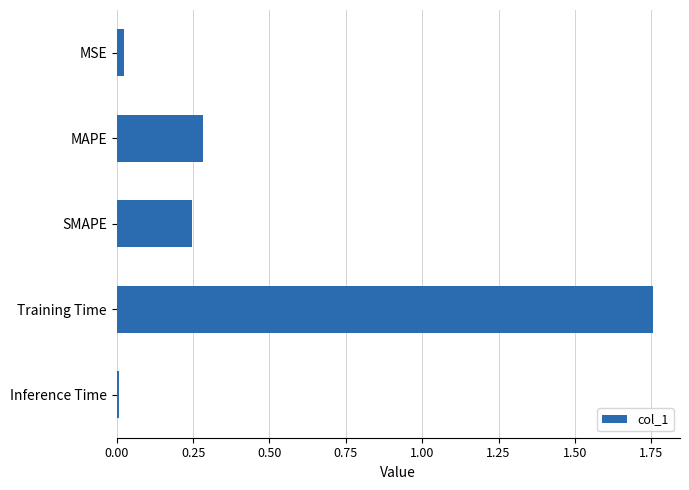

Rank the categories by value from highest to lowest.

Training Time, MAPE, SMAPE, MSE, Inference Time